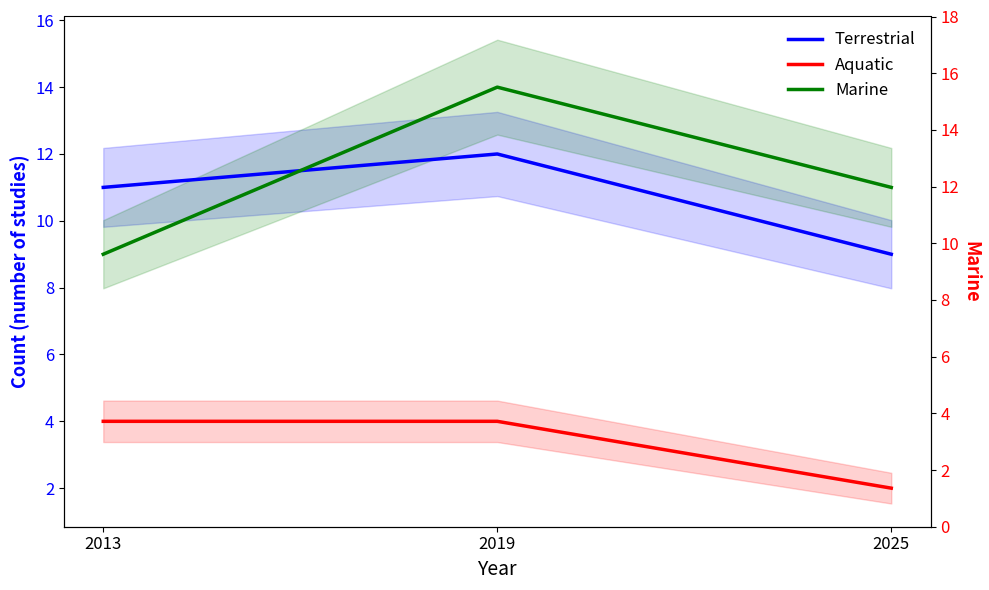

Which category has the lowest value in the Marine series?

2013